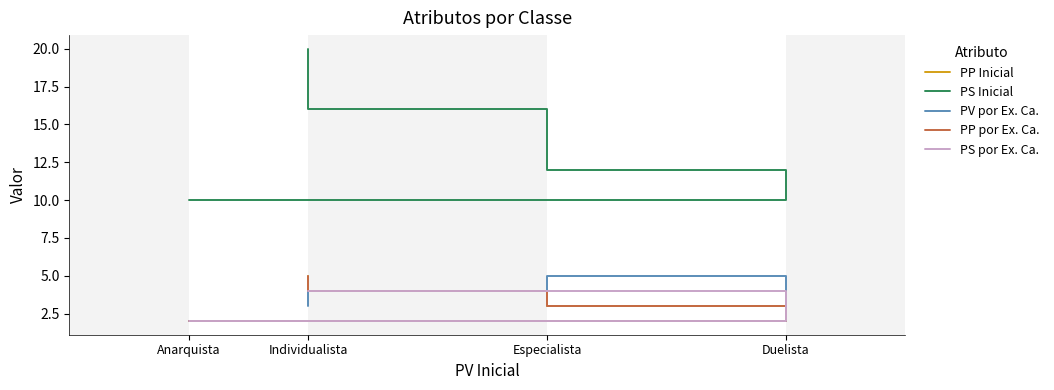

Reading left to right, what are all the values shown in this chart?

PP Inicial: Anarquista=2	Duelista=3	Especialista=4	Individualista=5
PS Inicial: Anarquista=10	Duelista=12	Especialista=16	Individualista=20
PV por Ex. Ca.: Anarquista=2	Duelista=5	Especialista=4	Individualista=3
PP por Ex. Ca.: Anarquista=2	Duelista=3	Especialista=4	Individualista=5
PS por Ex. Ca.: Anarquista=2	Duelista=4	Especialista=4	Individualista=4